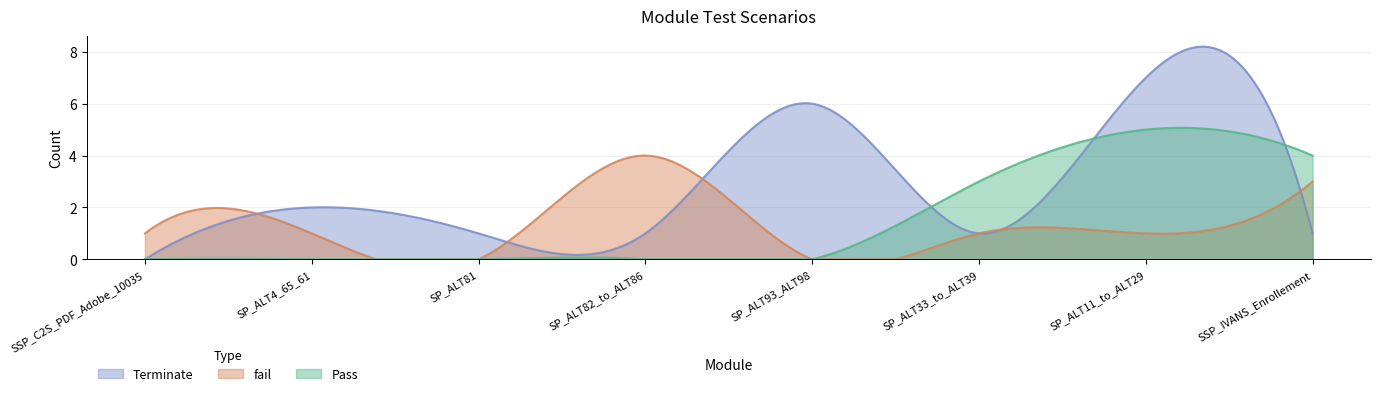

What is the maximum value shown in the chart?

8.2